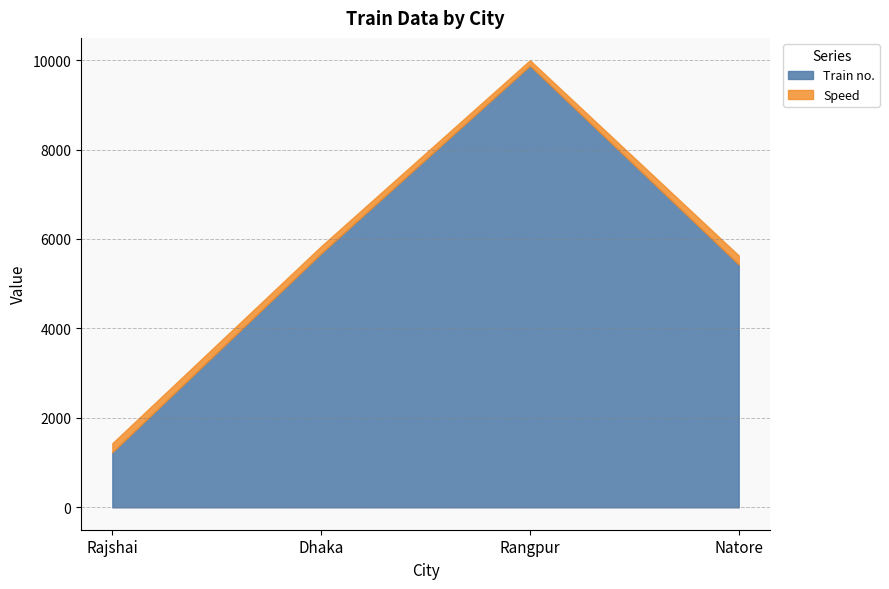

What are all the series names shown in the legend?

Train no., Speed